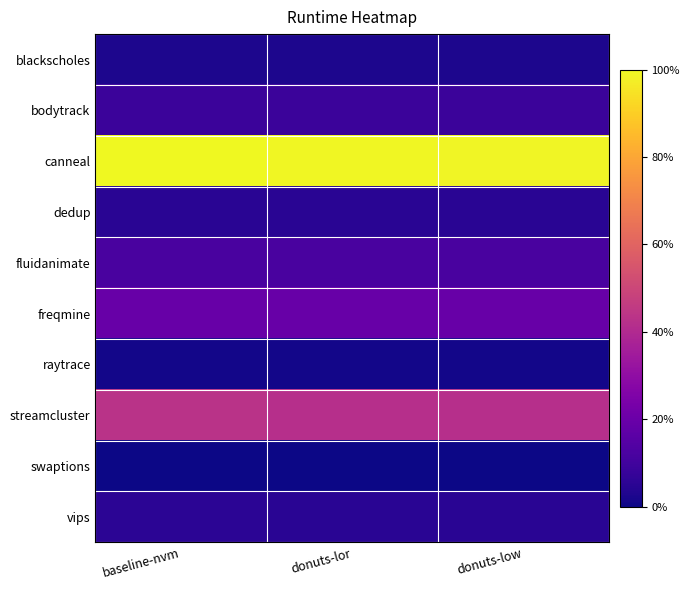

Reading left to right, extract all data points from this chart.

blackscholes: baseline-nvm=0.0	donuts-lor=0.0	donuts-low=0.0
bodytrack: baseline-nvm=0.1	donuts-lor=0.1	donuts-low=0.1
canneal: baseline-nvm=1.0	donuts-lor=1.0	donuts-low=1.0
dedup: baseline-nvm=0.0	donuts-lor=0.0	donuts-low=0.0
fluidanimate: baseline-nvm=0.1	donuts-lor=0.1	donuts-low=0.1
freqmine: baseline-nvm=0.2	donuts-lor=0.2	donuts-low=0.2
raytrace: baseline-nvm=0.0	donuts-lor=0.0	donuts-low=0.0
streamcluster: baseline-nvm=0.4	donuts-lor=0.4	donuts-low=0.4
swaptions: baseline-nvm=0.0	donuts-lor=0.0	donuts-low=0.0
vips: baseline-nvm=0.1	donuts-lor=0.0	donuts-low=0.0